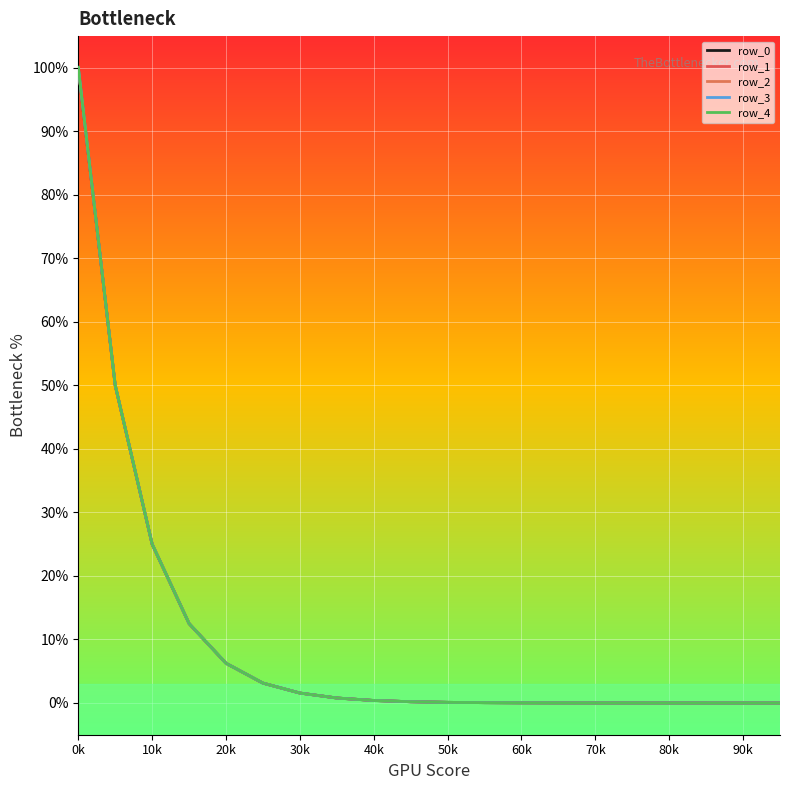

How many lines are shown in the chart?

5